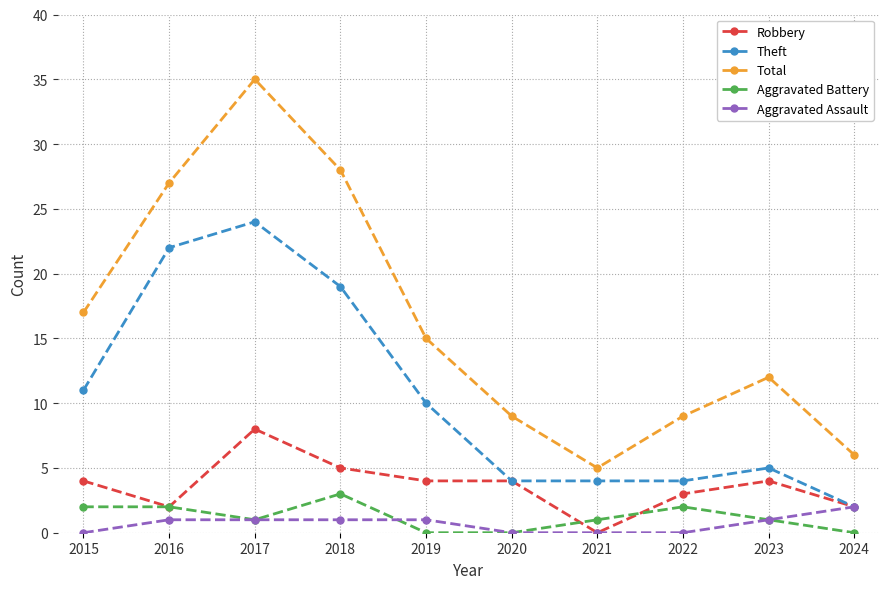

Read the Total value at 2021.

5